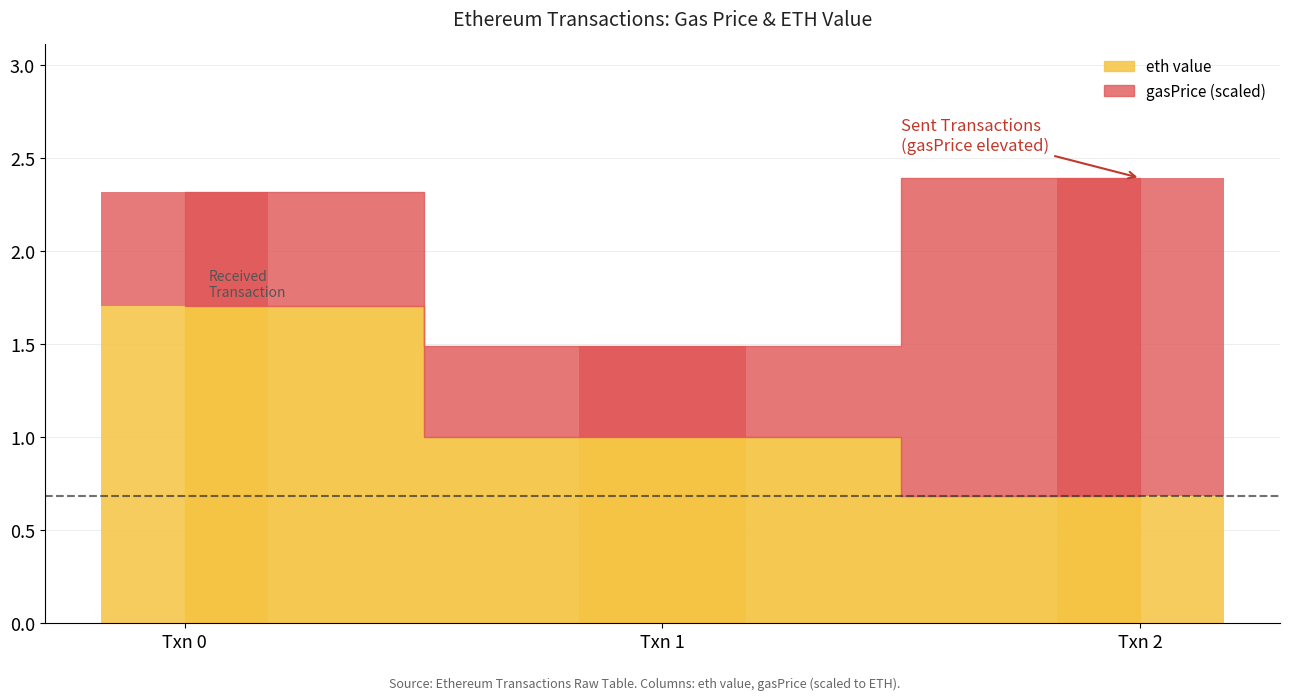

What is the sum of all gasPrice values?

2.8